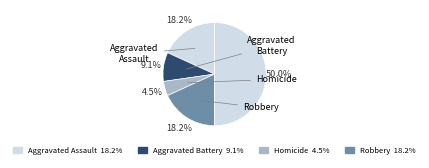

Count the number of slices in the pie.

5